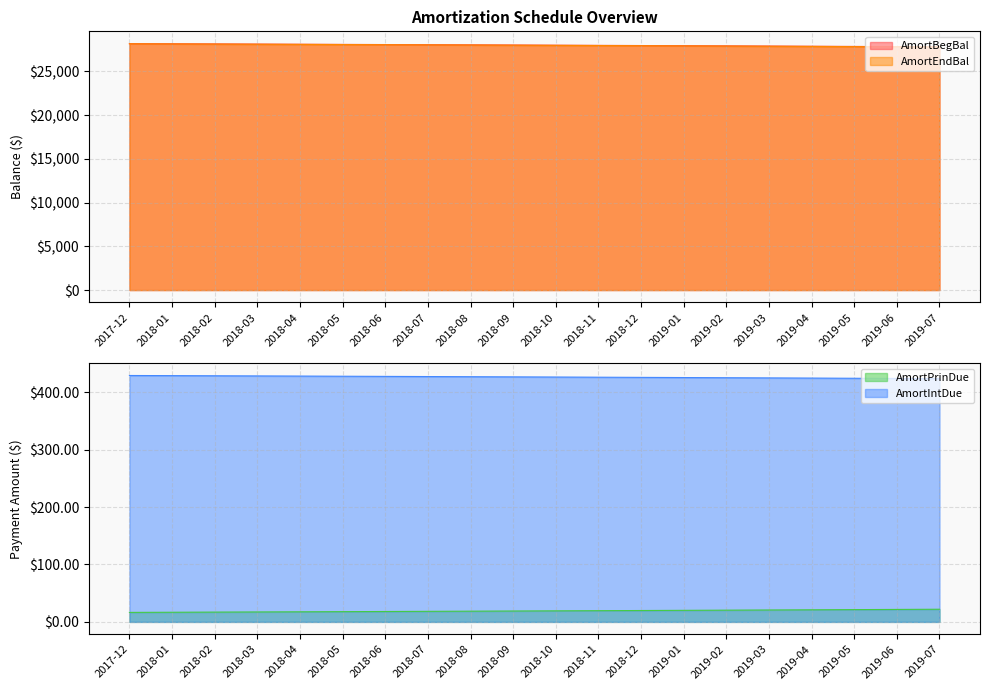

Reading left to right, list all the values displayed in this chart.

AmortBegBal: 28182.3	28165.8	28149.0	28132.0	28114.7	28097.1	28079.3	28061.2	28042.8	28024.1	28005.2	27986.0	27966.4	27946.6	27926.5	27906.1	27885.3	27864.3	27842.9	27821.2
AmortEndBal: 28165.8	28149.0	28132.0	28114.7	28097.1	28079.3	28061.2	28042.8	28024.1	28005.2	27986.0	27966.4	27946.6	27926.5	27906.1	27885.3	27864.3	27842.9	27821.2	27799.1
AmortPrinDue: 16.5	16.8	17.0	17.3	17.6	17.8	18.1	18.4	18.7	18.9	19.2	19.5	19.8	20.1	20.4	20.7	21.1	21.4	21.7	22.0
AmortIntDue: 429.1	428.8	428.6	428.3	428.0	427.8	427.5	427.2	426.9	426.7	426.4	426.1	425.8	425.5	425.2	424.9	424.5	424.2	423.9	423.6